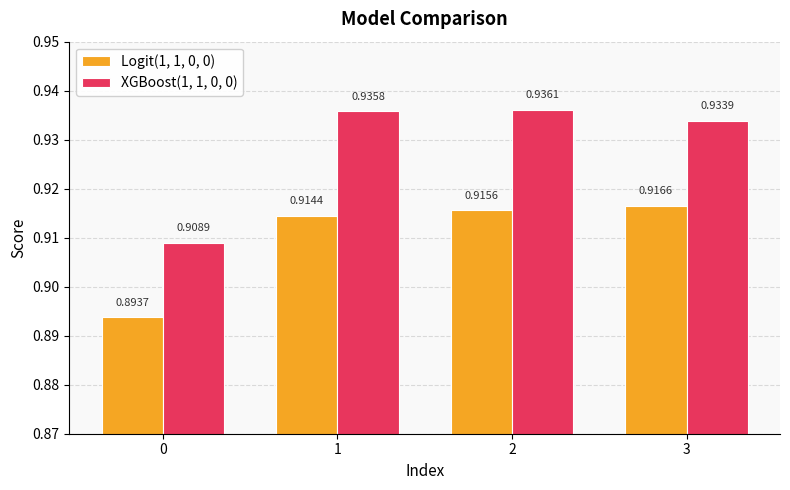

Which series has the largest total across all categories?

XGBoost(1, 1, 0, 0)